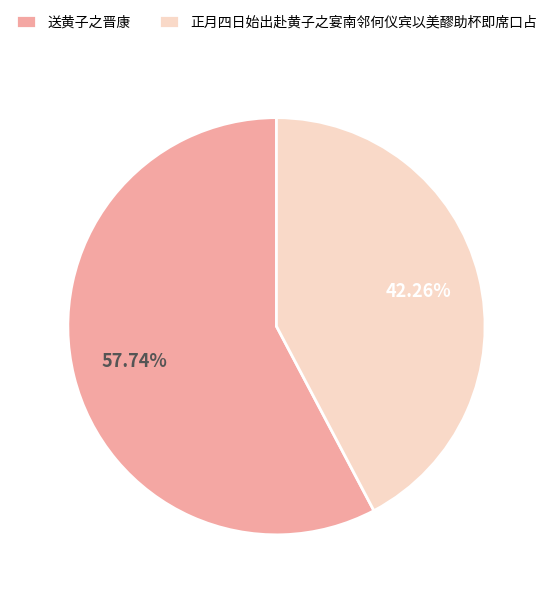

How much of the chart is everything except 送黄子之晋康?

42.3%